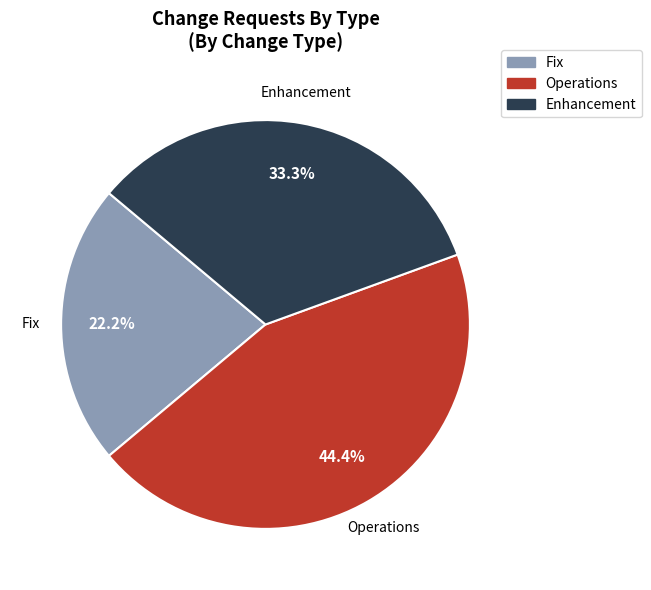

Combined, what portion of the pie is Fix and Operations?

66.7%